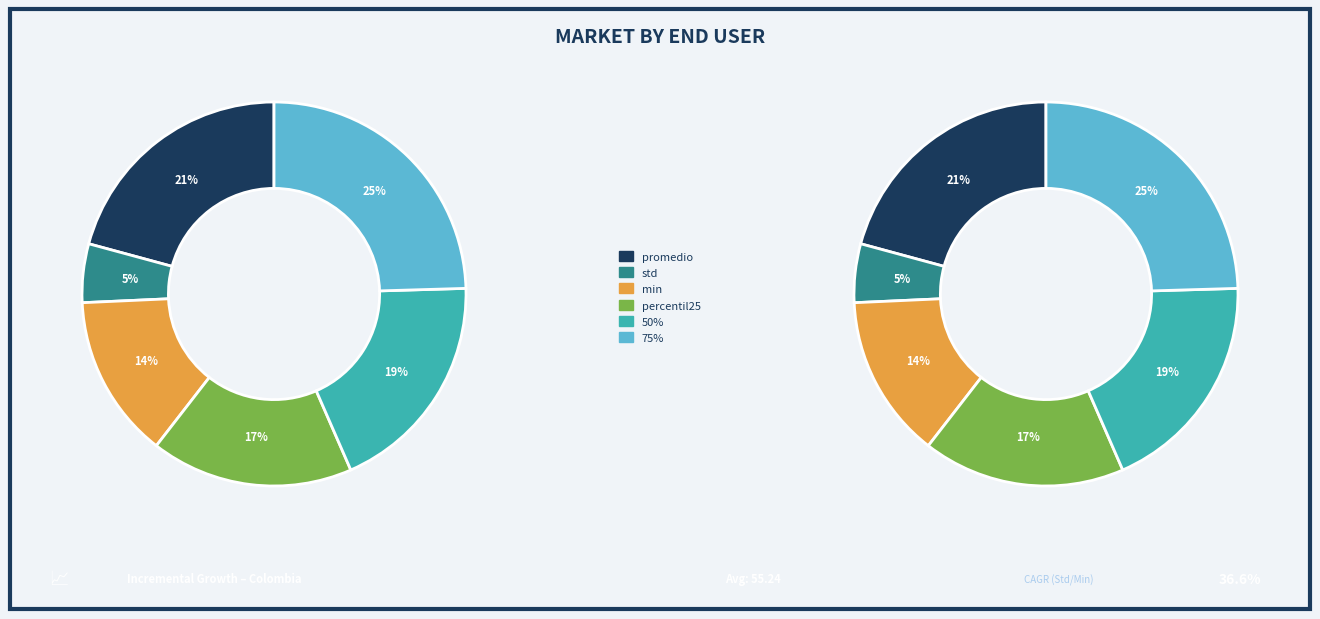

Is percentil25 the majority of the pie?

No